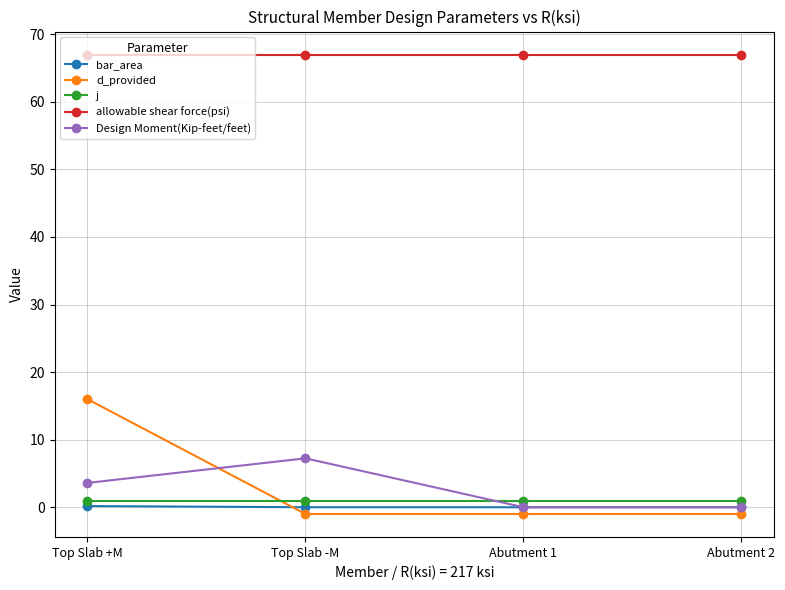

What position from the right is Abutment 1?

2